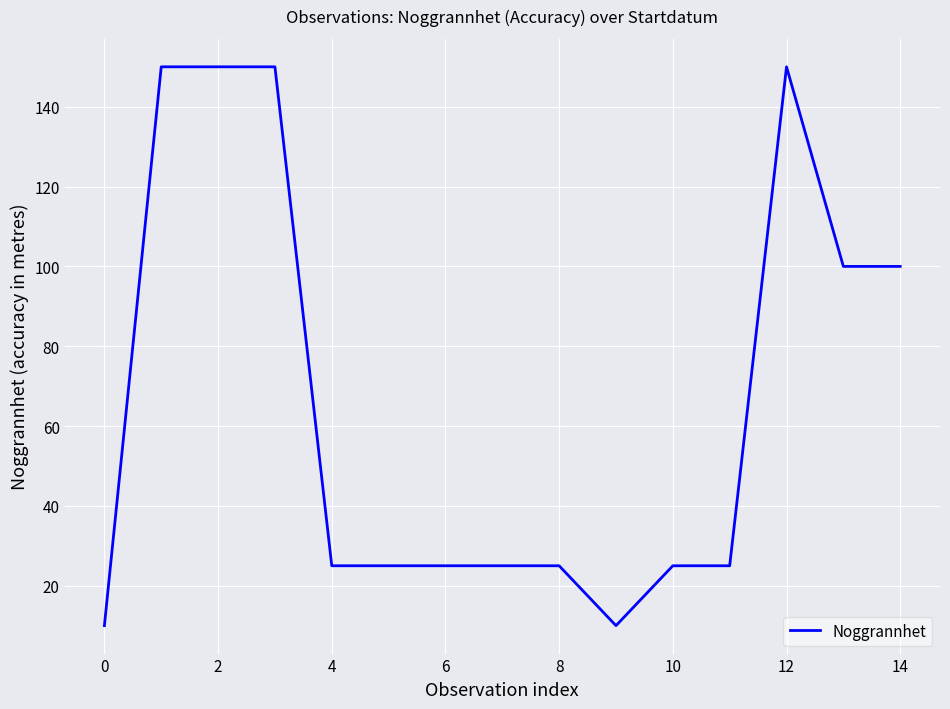

What is the difference between the maximum and minimum values?

140